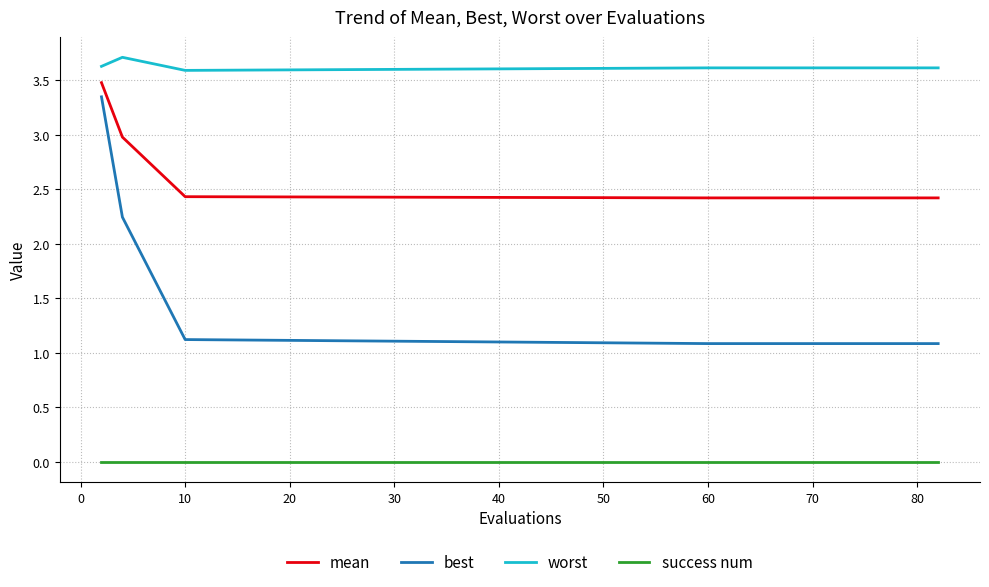

Which series has the largest total across all categories?

worst